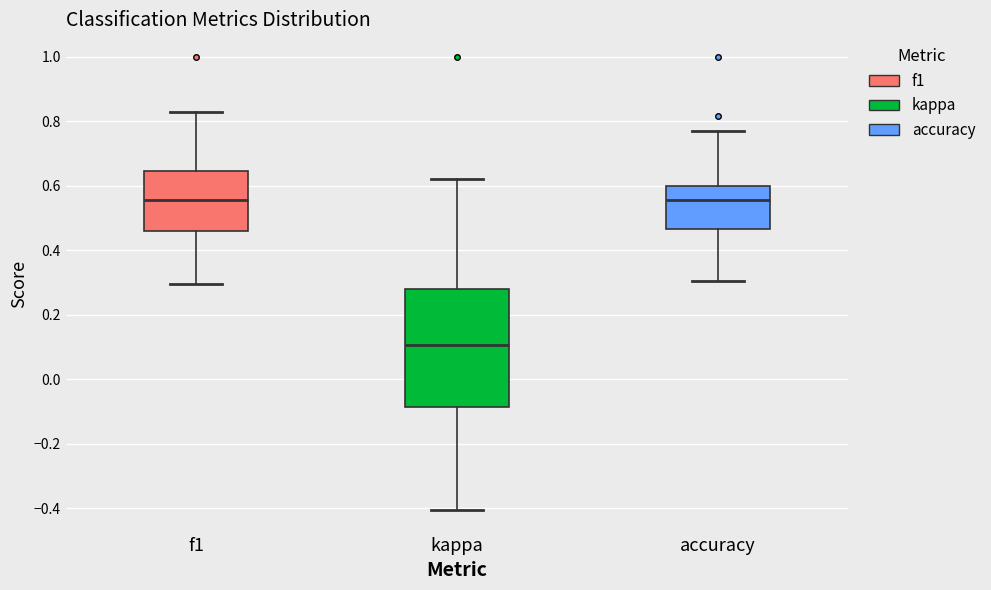

Reading left to right, read every box against the y-axis: the position of its median line, the range the box covers, and the ends of its whiskers. The values are not printed on the chart, so give them approximately, as read against the axis.

f1: median 0.56, box 0.46 to 0.64, whiskers 0.30 to 0.82
kappa: median 0.10, box -0.08 to 0.28, whiskers -0.40 to 0.62
accuracy: median 0.56, box 0.46 to 0.60, whiskers 0.30 to 0.76